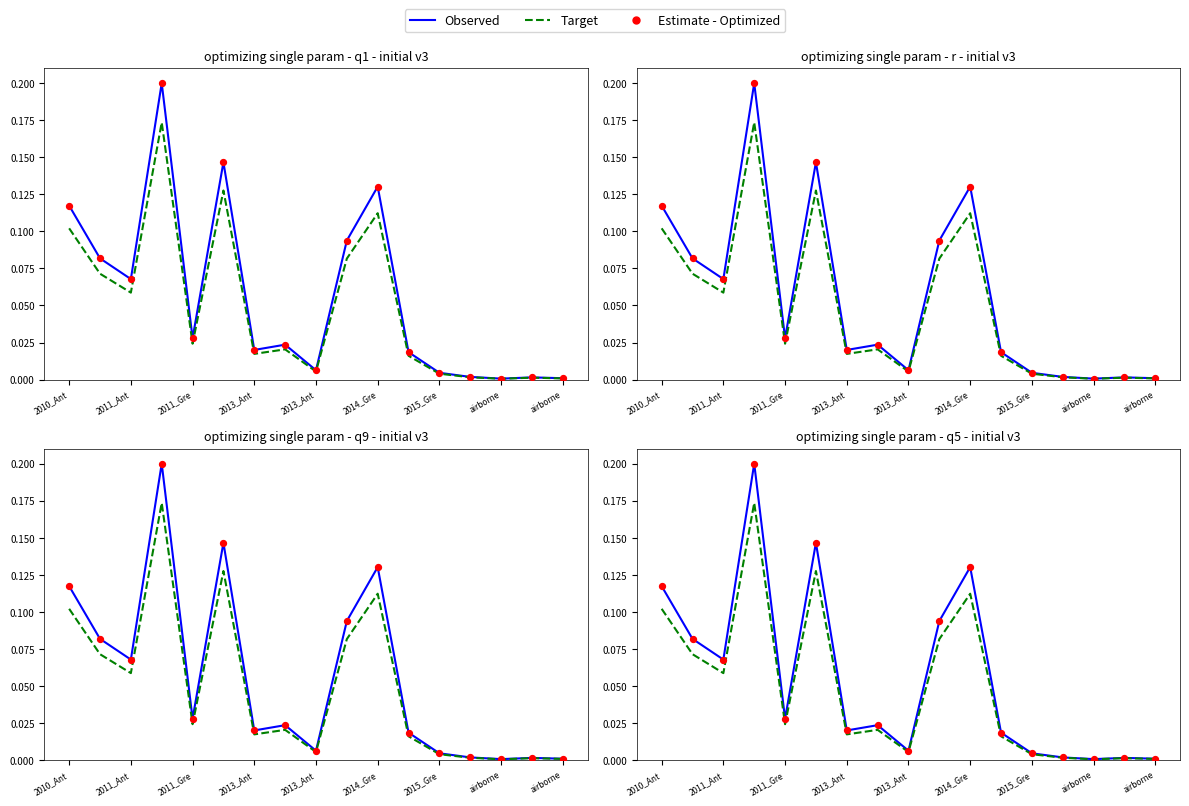

Which series contains the lowest Y value?

Target